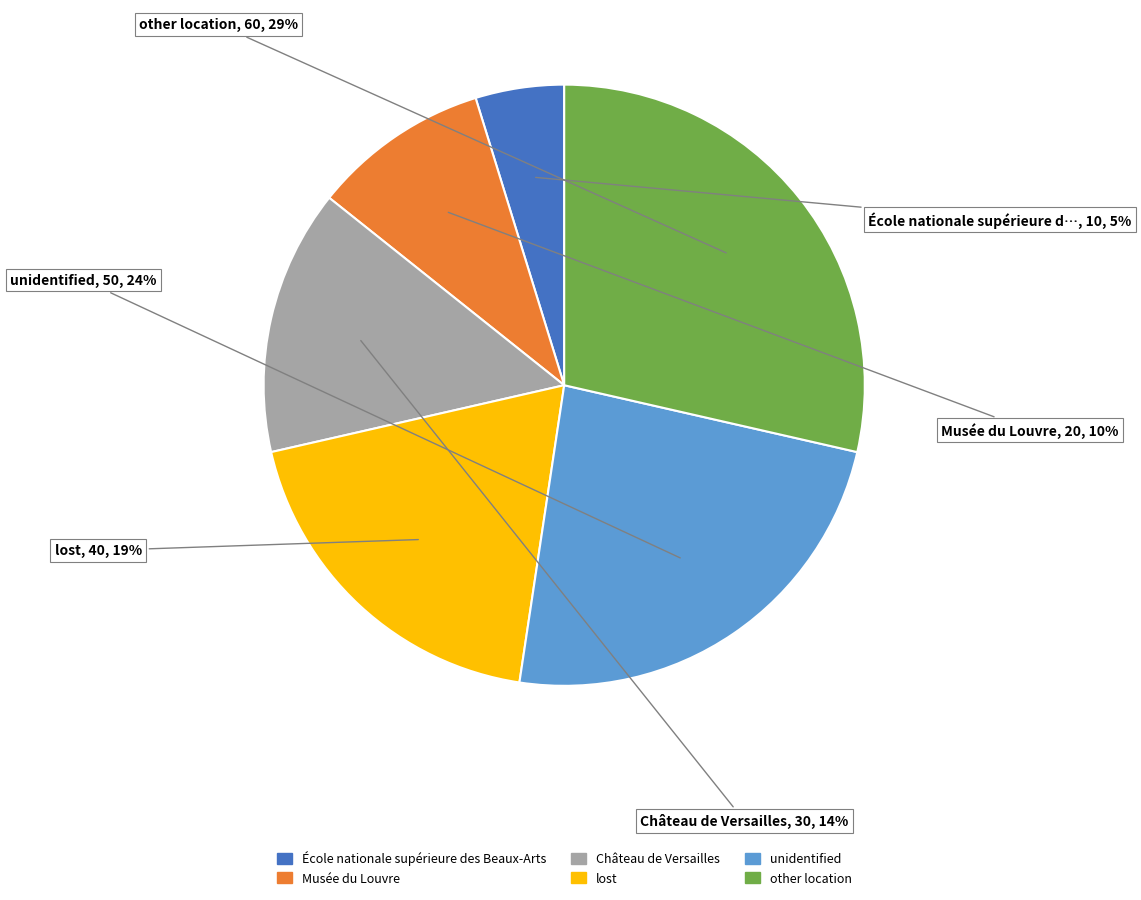

Is it true that Château de Versailles is 4% of the pie?

False